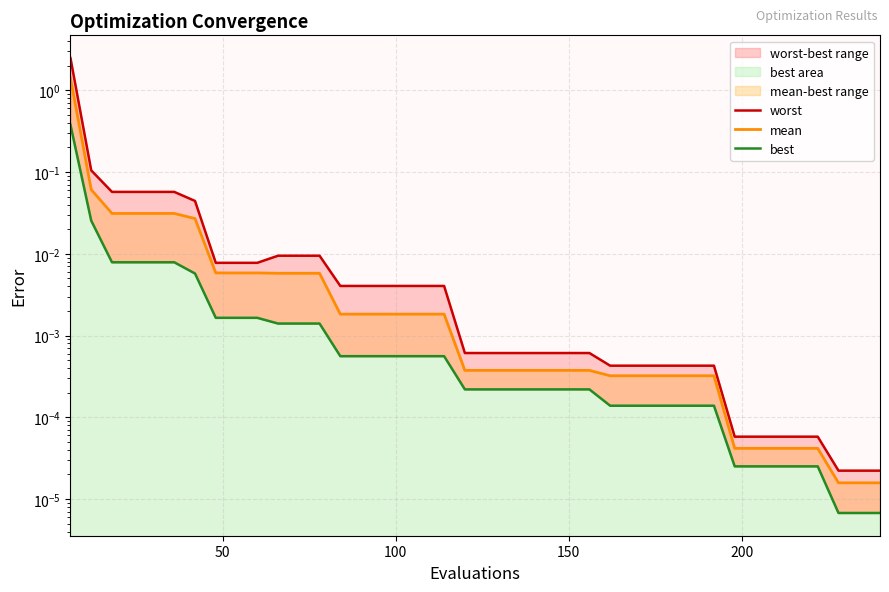

Count the number of categories in the chart.

40